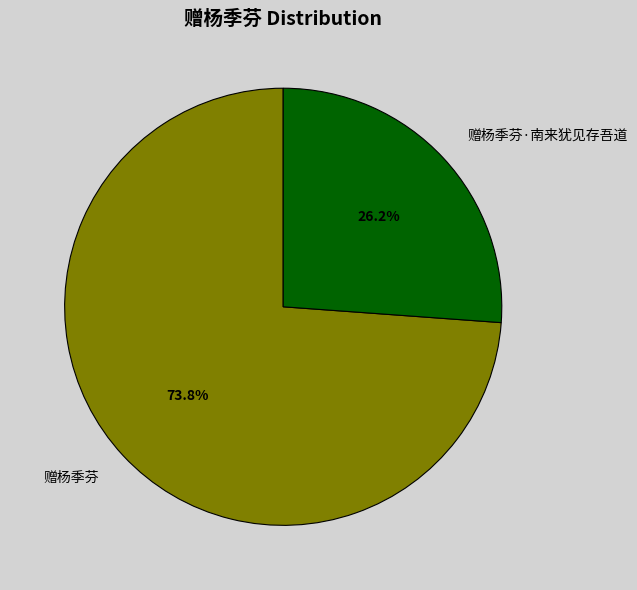

Rank the categories by value from highest to lowest.

赠杨季芬, 赠杨季芬·南来犹见存吾道